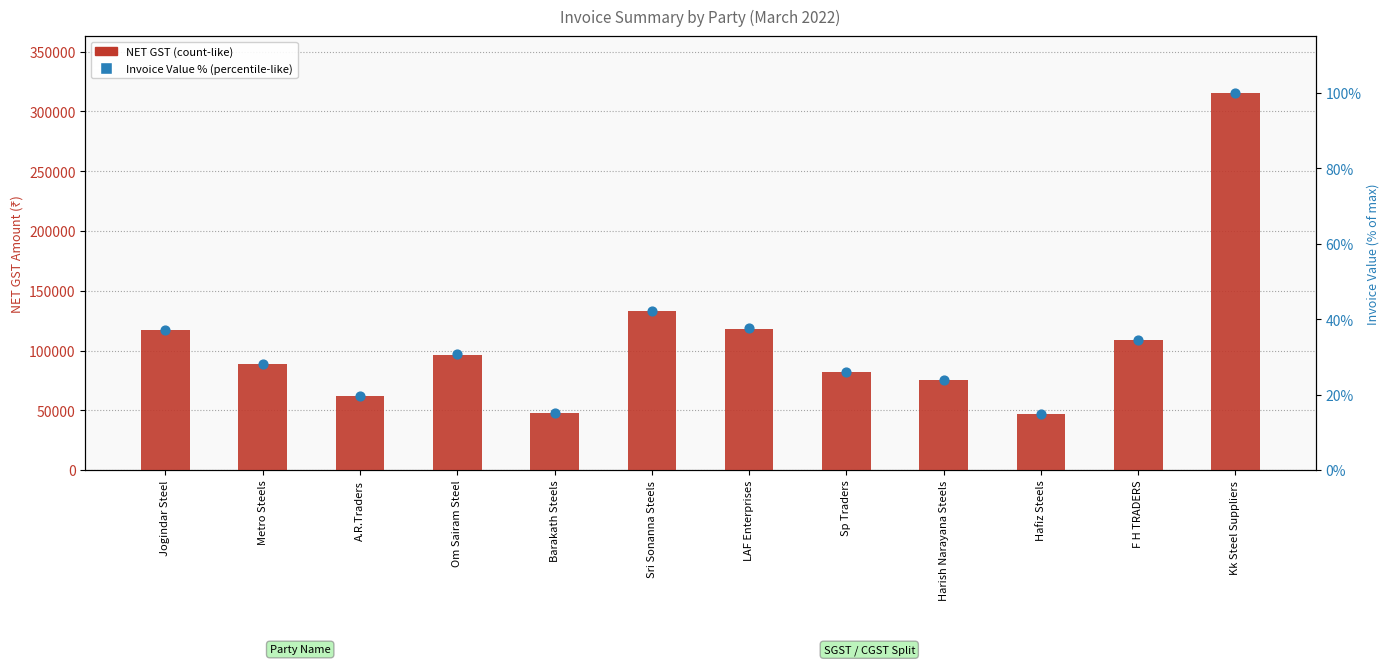

Is the value of NET GST at F H TRADERS greater than the value of Invoice Value (% of max) at Harish Narayana Steels?

Yes